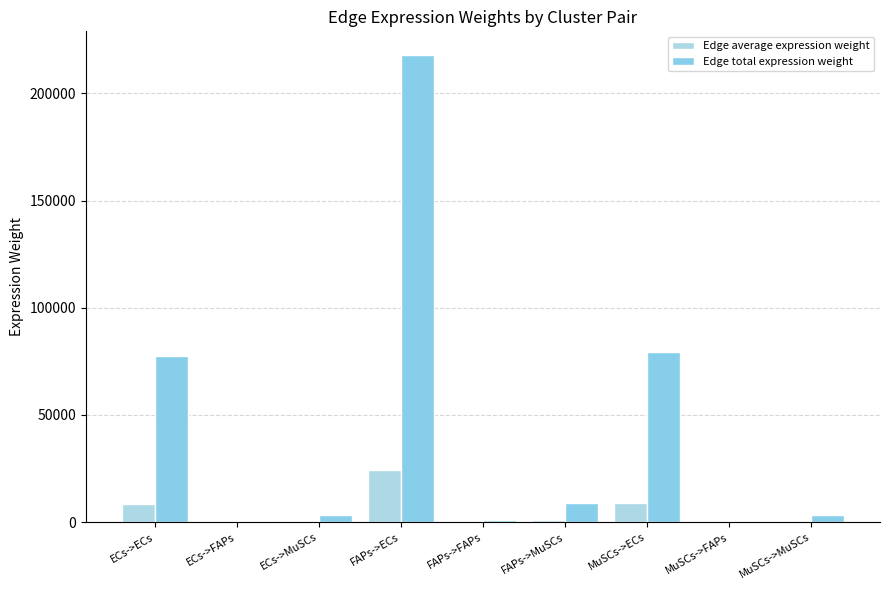

How many groups of bars are there?

9